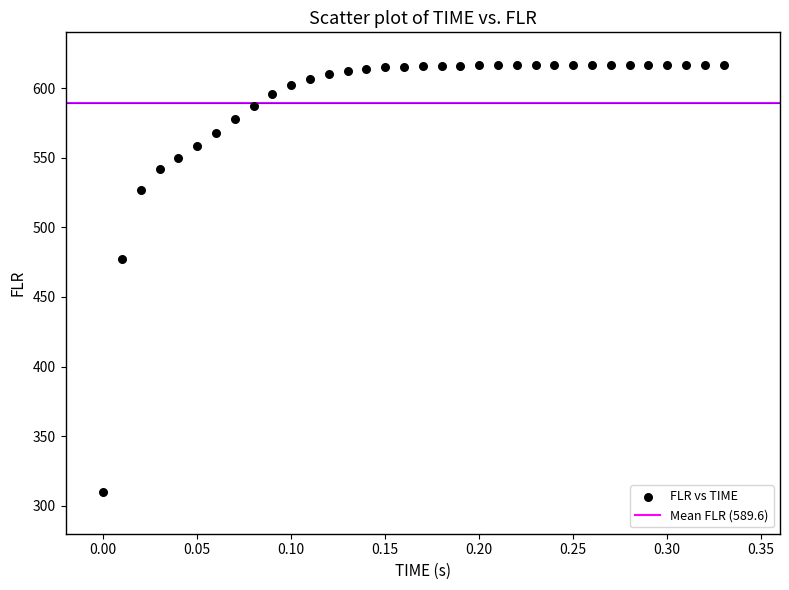

What Y value in the scatter plot is closest to 463?

477.6